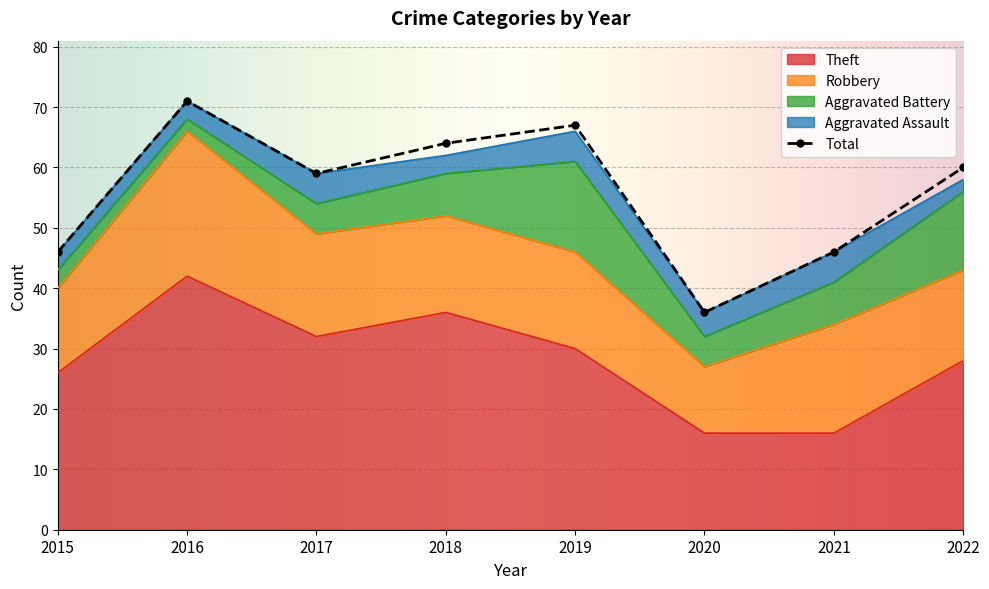

Reading right to left, what are all the values shown in this chart?

Theft: 2022=28	2021=16	2020=16	2019=30	2018=36	2017=32	2016=42	2015=26
Robbery: 2022=15	2021=18	2020=11	2019=16	2018=16	2017=17	2016=24	2015=14
Aggravated Battery: 2022=13	2021=7	2020=5	2019=15	2018=7	2017=5	2016=2	2015=3
Aggravated Assault: 2022=2	2021=5	2020=4	2019=5	2018=3	2017=5	2016=3	2015=3
Total: 2022=60	2021=46	2020=36	2019=67	2018=64	2017=59	2016=71	2015=46